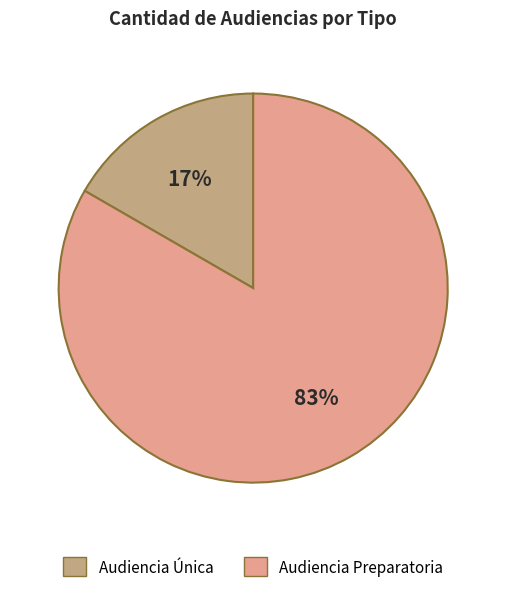

To the nearest percent, what percentage of the pie is Audiencia Única?

17%